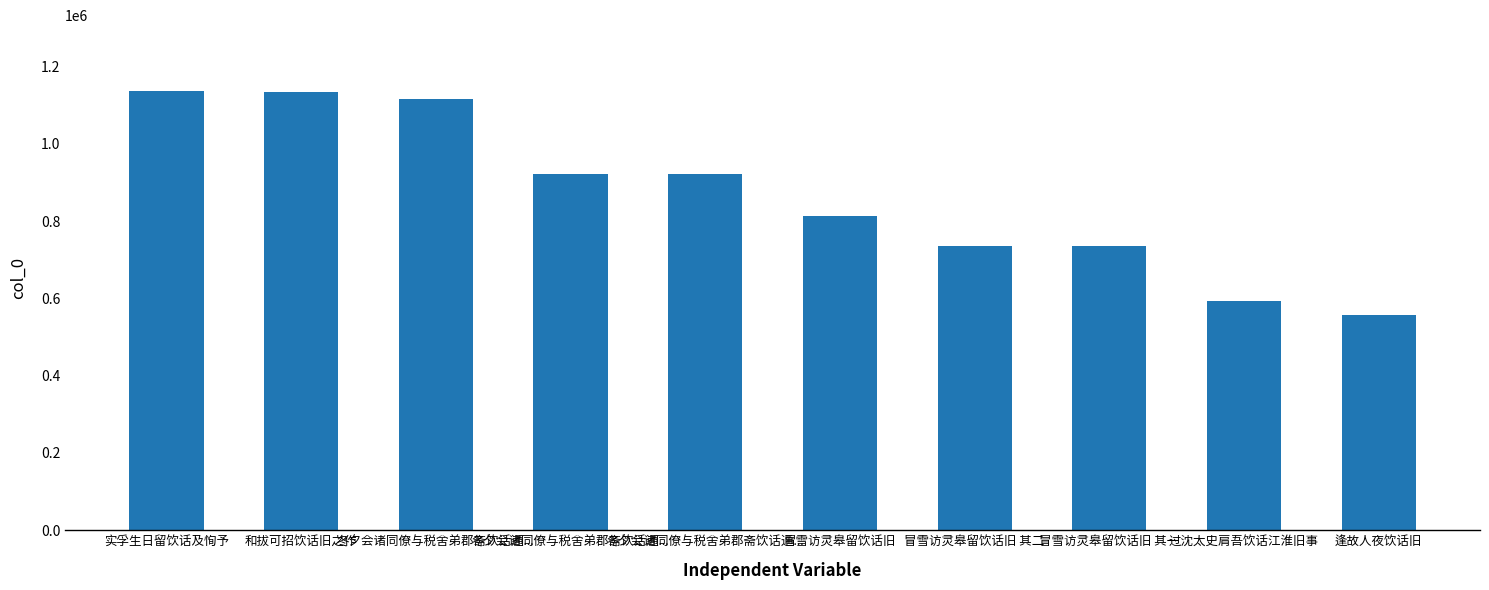

Count the number of categories in the chart.

10